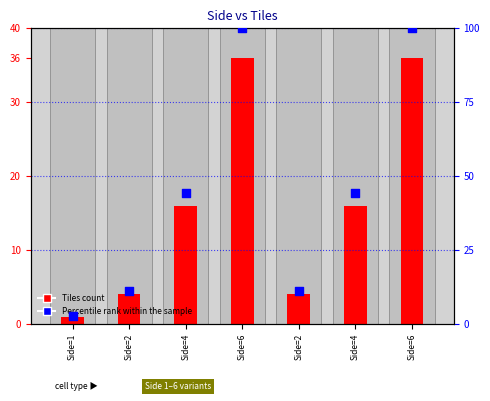

At how many categories does at least one series exceed 34?

4